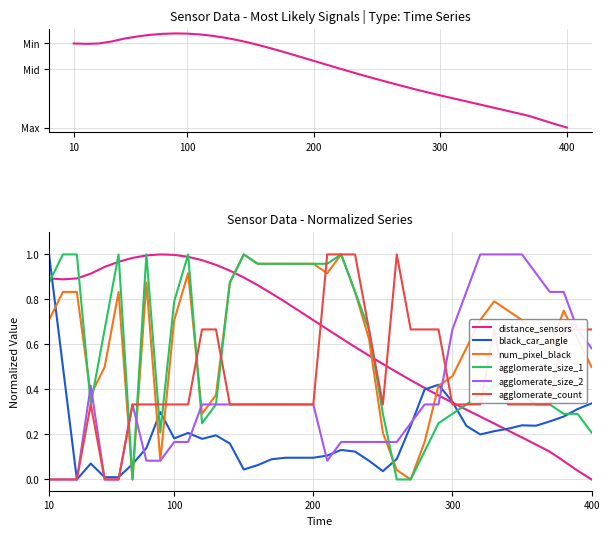

True or false: black_car_angle has more than 2 interior local peaks.

True